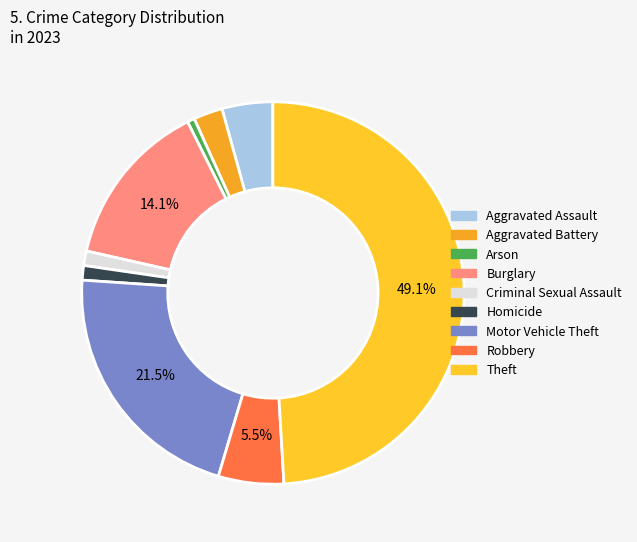

To the nearest percent, what percentage of the pie is Burglary?

14%